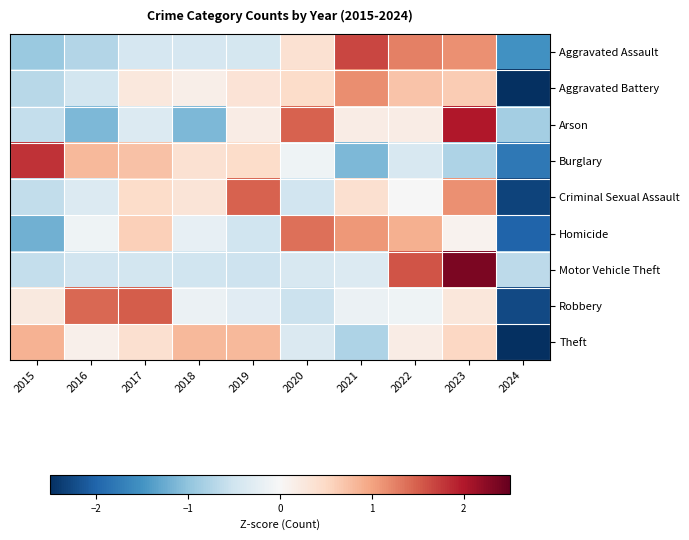

What is the total value across all series at 2015?

-1.7